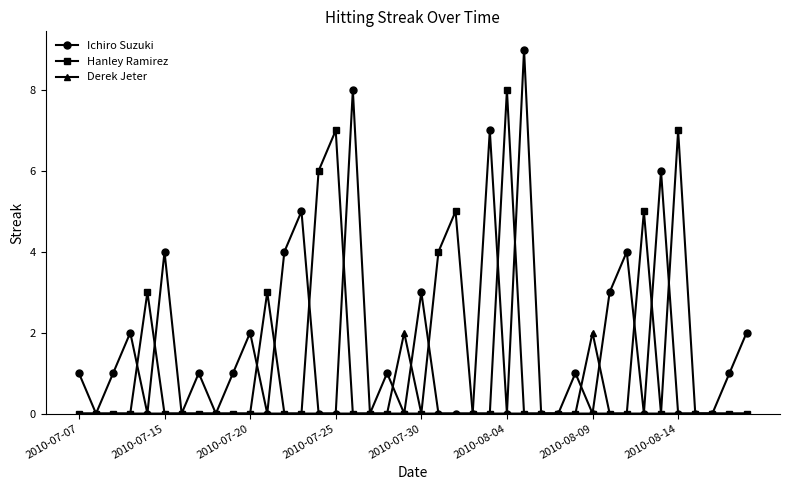

Which series has the largest total across all categories?

Ichiro Suzuki